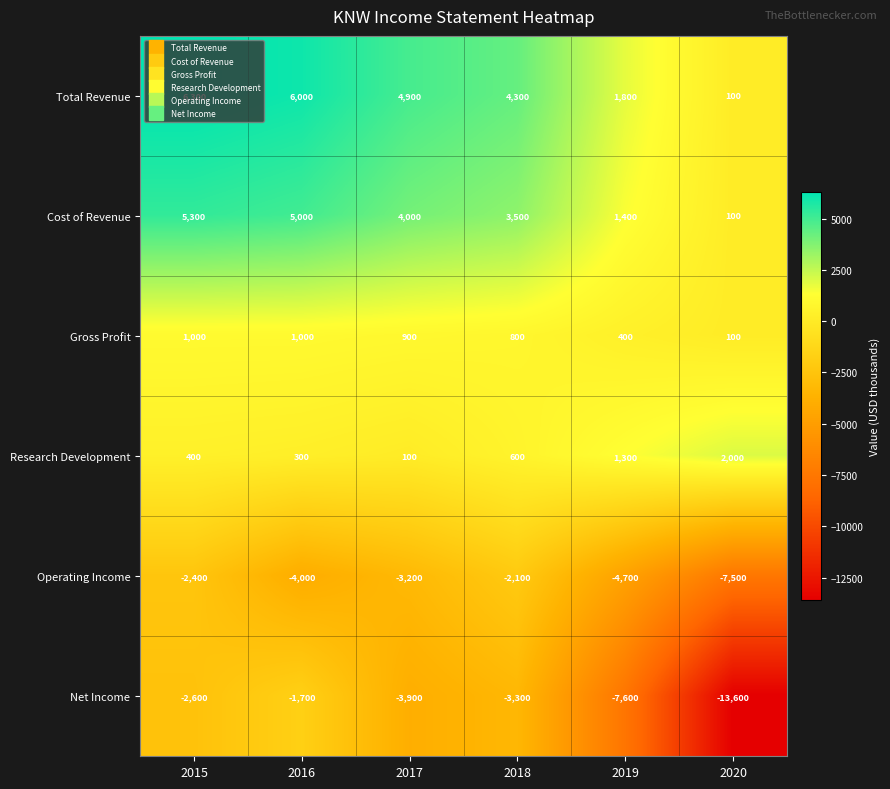

What is the total value across all series at 2015?

8000